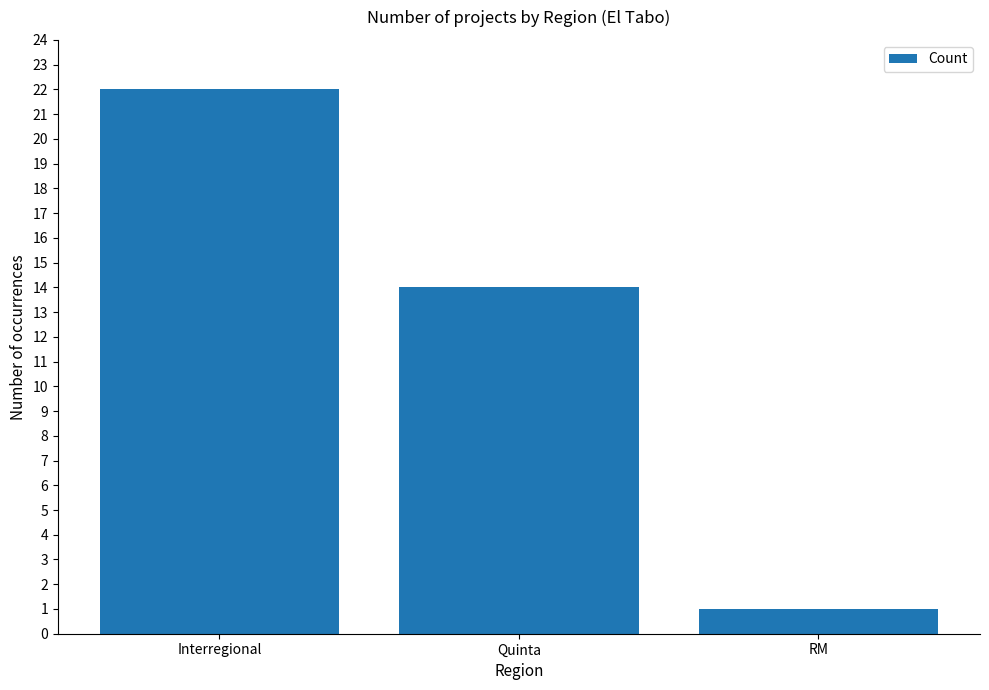

What is the label of the 3rd bar from the left?

RM